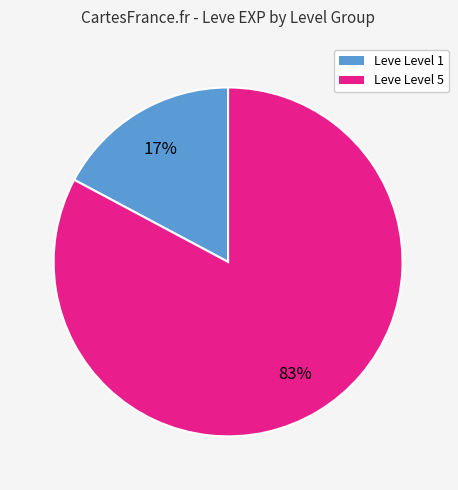

Does any single category account for the majority?

Yes